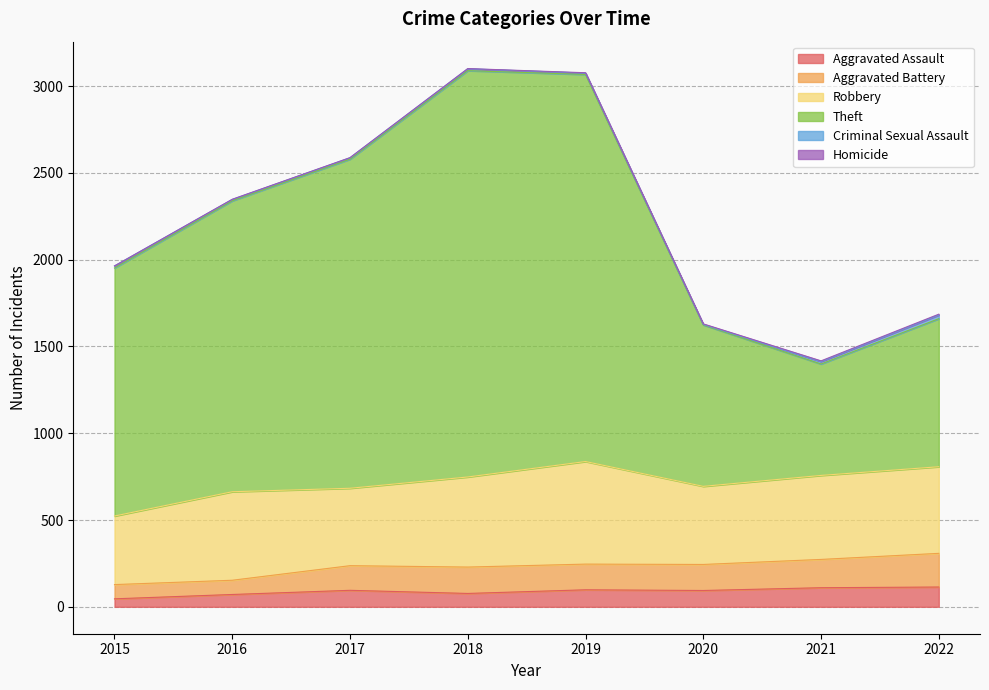

What is the highest value of the Aggravated Assault series?

114